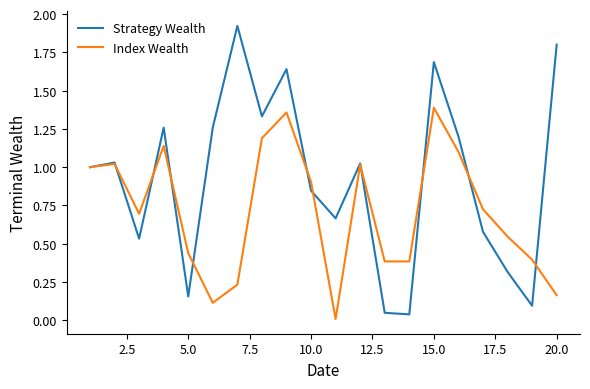

True or false: Strategy Wealth has more than 1 interior local peaks.

True